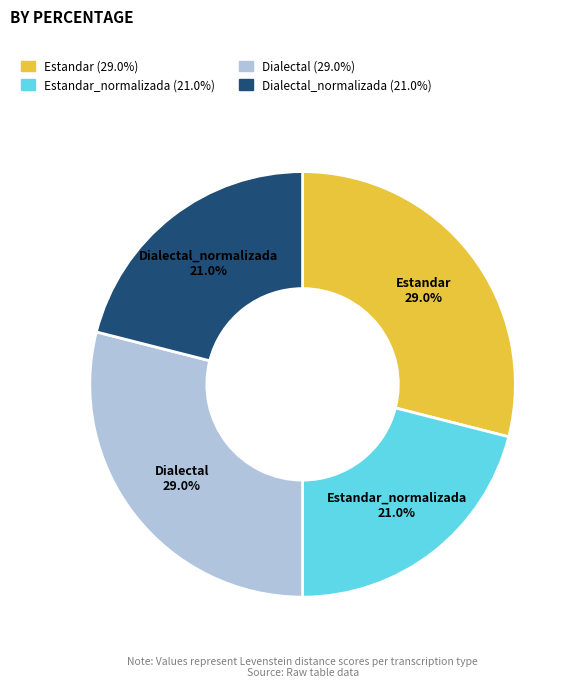

Is it true that Dialectal_normalizada is 21% of the pie?

True